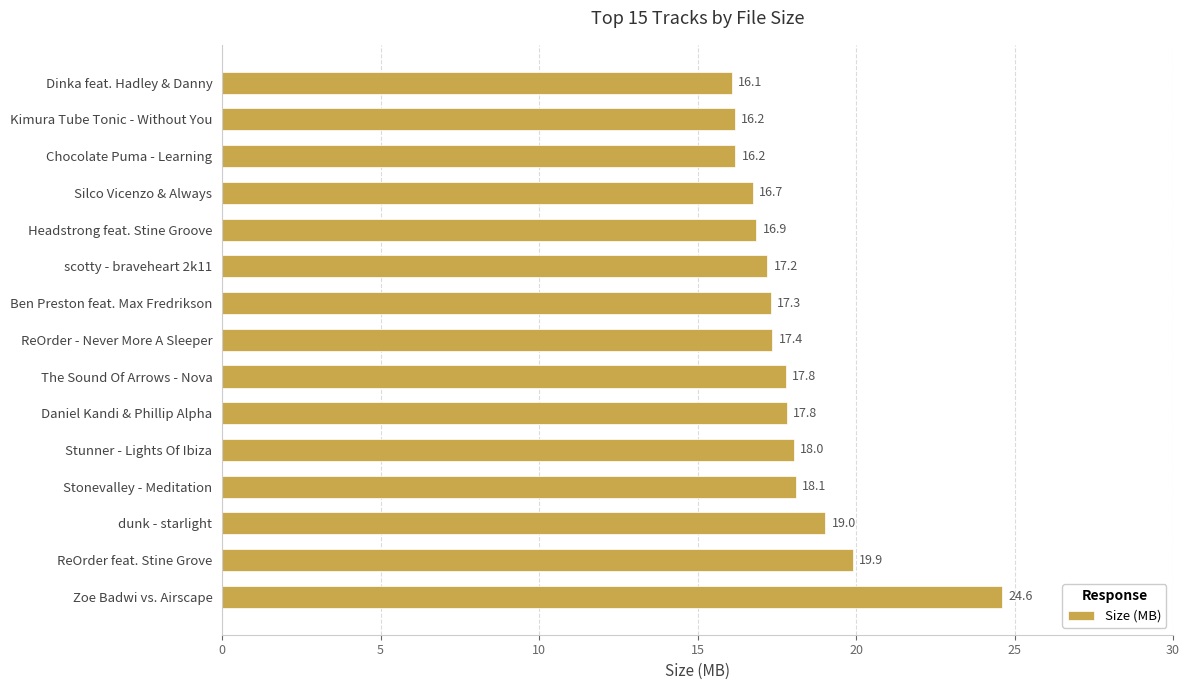

What is the difference between the maximum and minimum values?

8.5